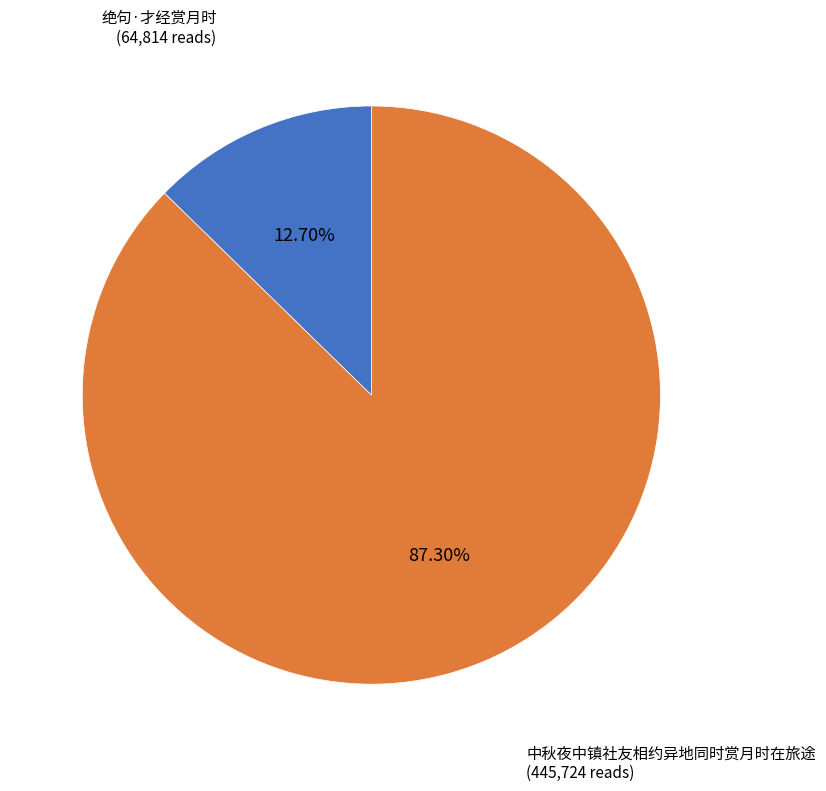

Which has a higher value, 中秋夜中镇社友相约异地同时赏月时在旅途 or 绝句·才经赏月时?

中秋夜中镇社友相约异地同时赏月时在旅途